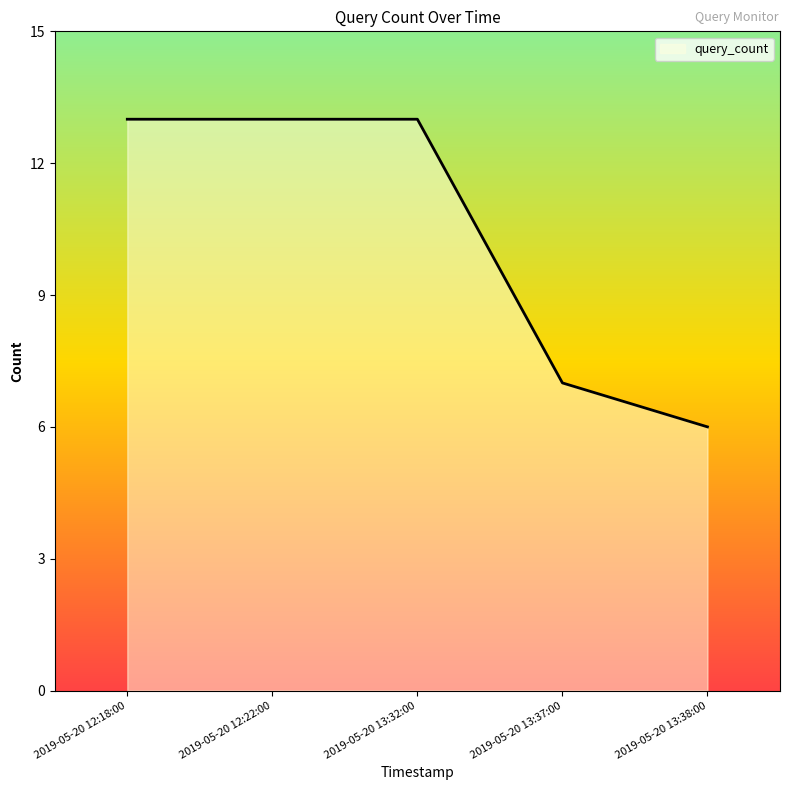

What is the ratio of the value at 2019-05-20 12:22:00 to the value at 2019-05-20 13:32:00?

1.0